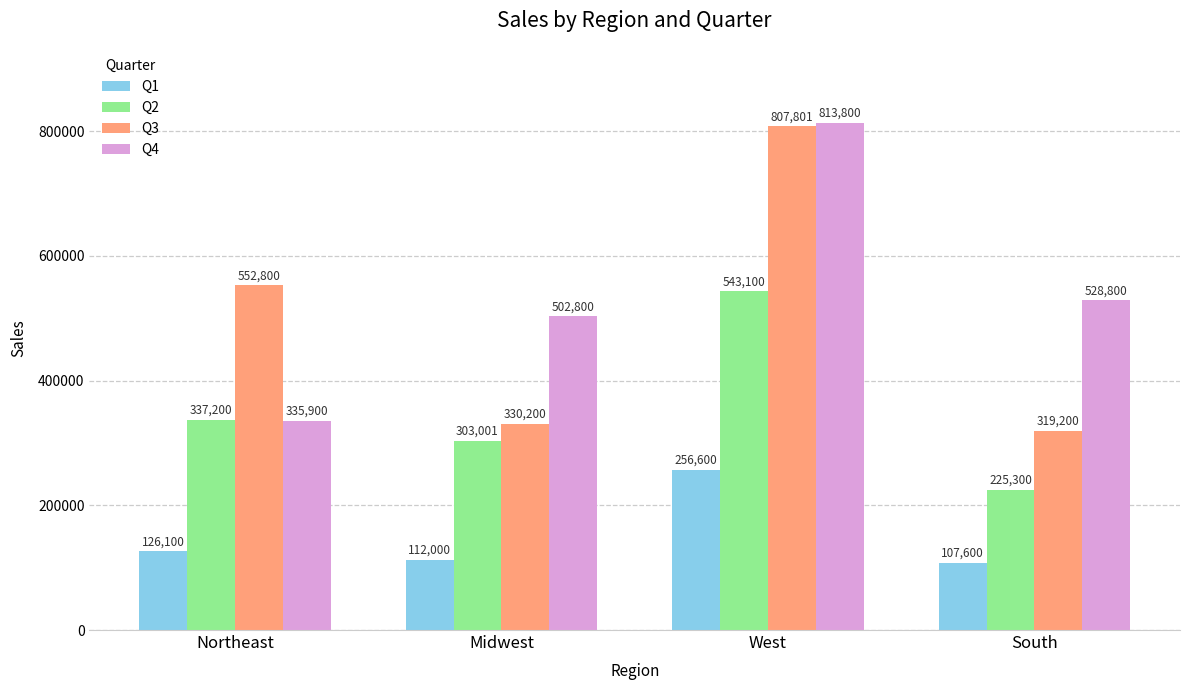

At which label is Q3 closest to 563500?

Northeast